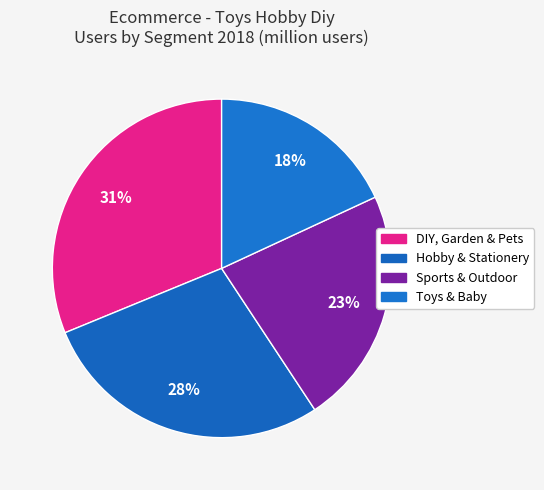

How many slices are in this pie chart?

4